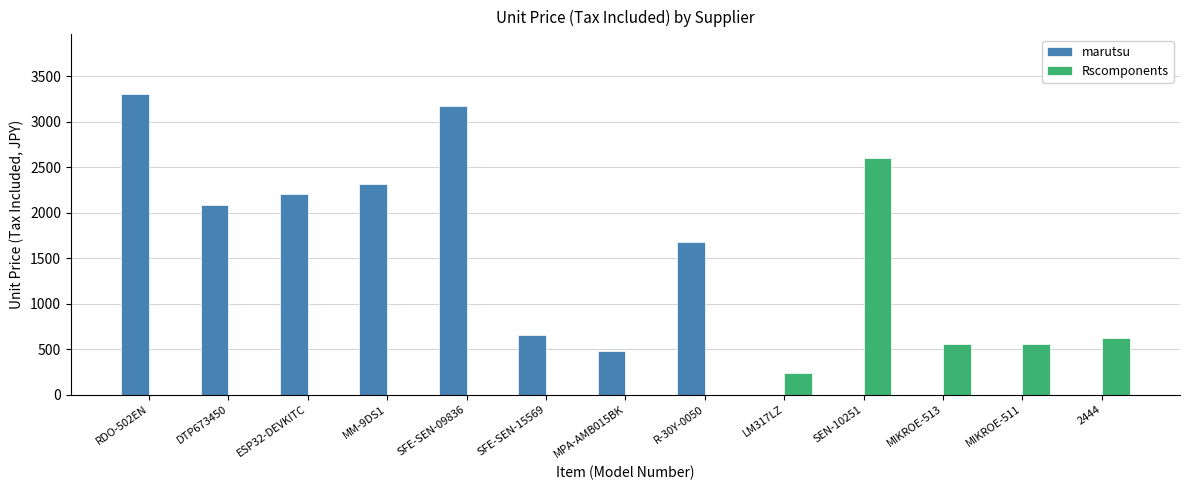

At which category is the sum across all series the highest?

RDO-502EN